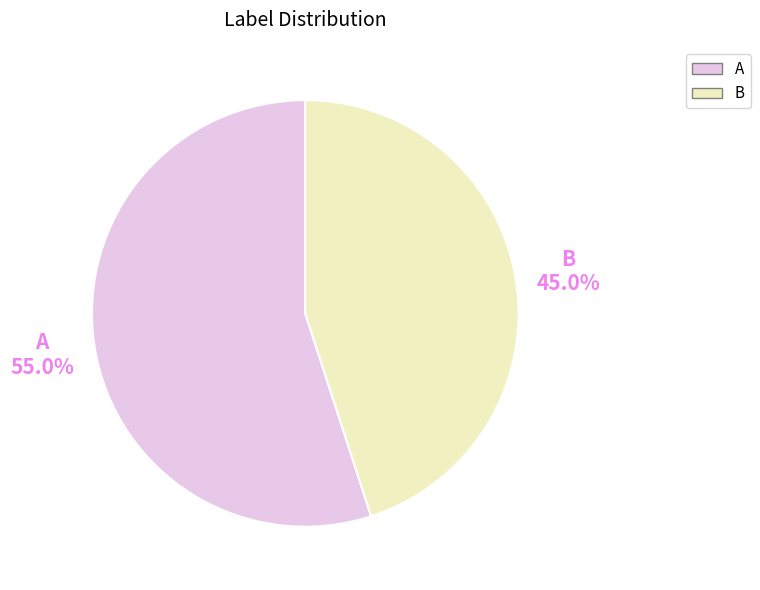

To the nearest percent, what is the difference between the largest and smallest slice percentages?

10%